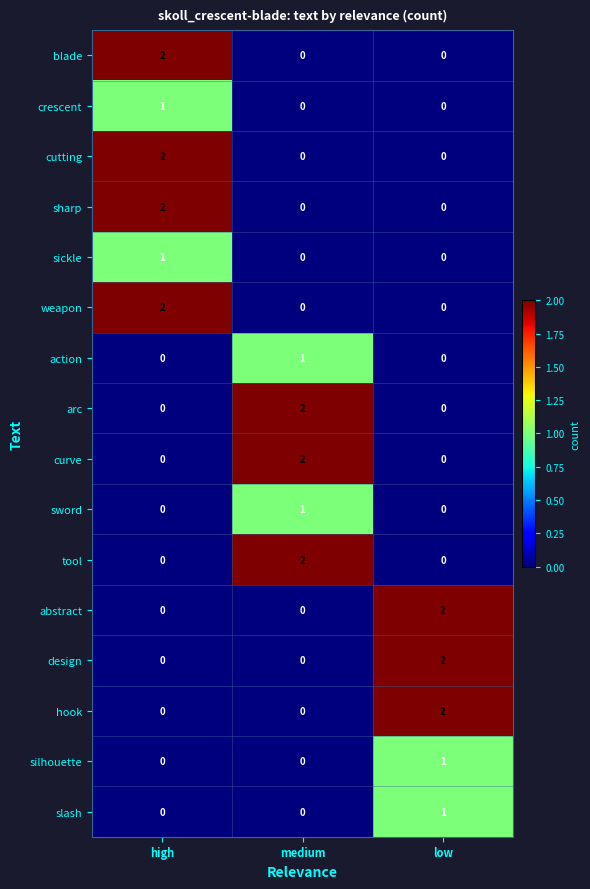

At which category is the sum across all series the highest?

high